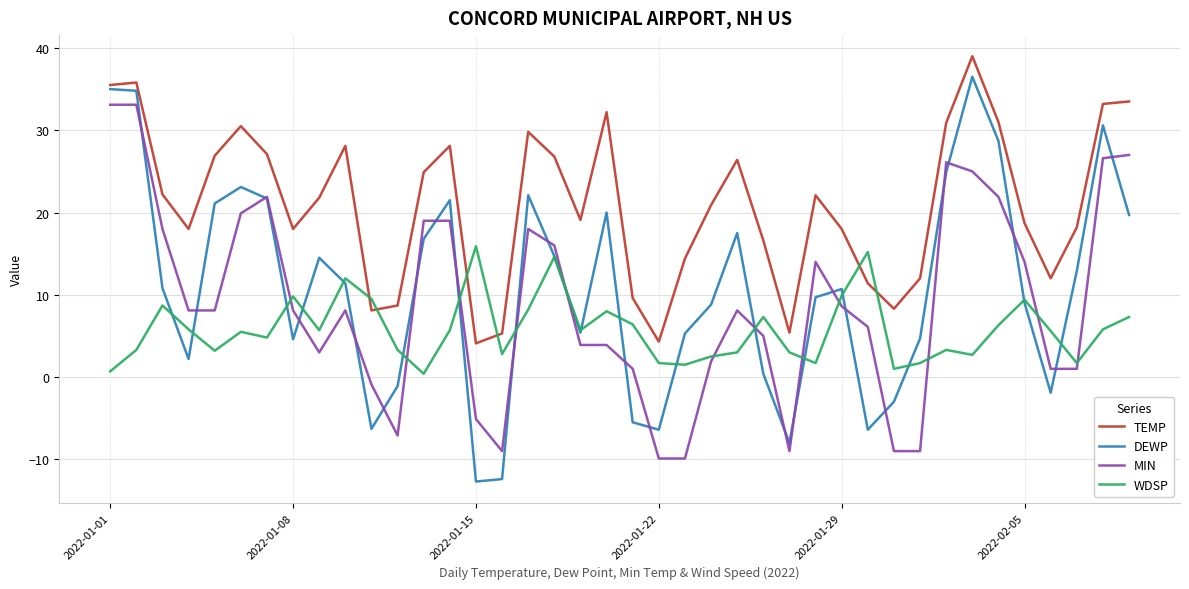

True or false: TEMP and MIN intersect in this chart.

False